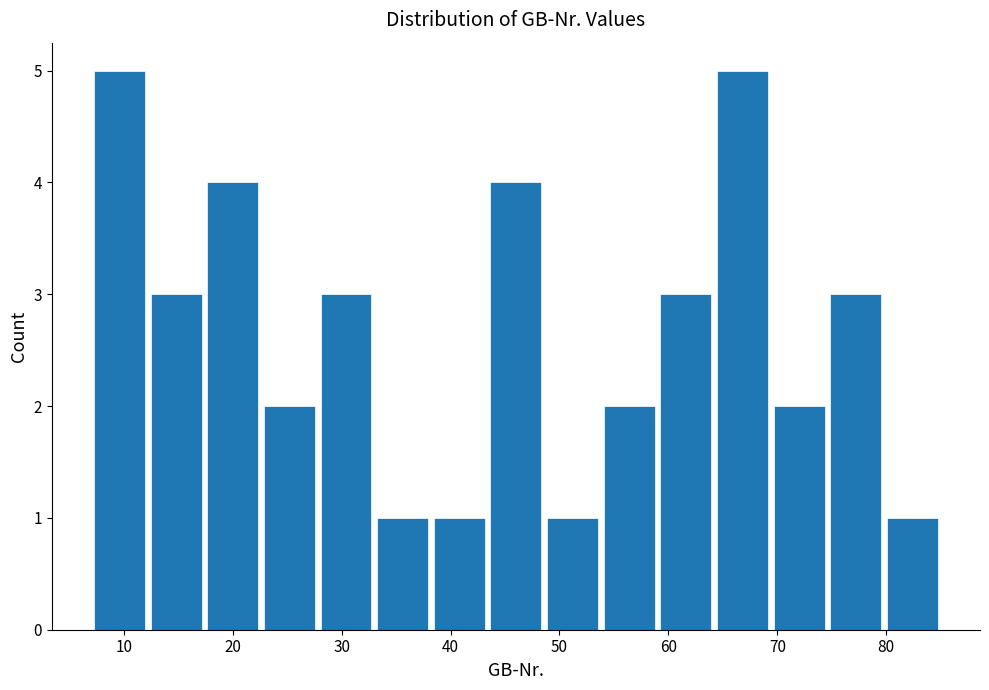

Reading left to right, list every bar in this chart as the range it spans on the x-axis followed by its height. Neither the bar edges nor the heights are printed on the chart, so give them approximately, as read against the axes.

7.0 to 12.2: 5
12.2 to 17.4: 3
17.4 to 22.6: 4
22.6 to 27.8: 2
27.8 to 33.0: 3
33.0 to 38.2: 1
38.2 to 43.4: 1
43.4 to 48.6: 4
48.6 to 53.8: 1
53.8 to 59.0: 2
59.0 to 64.2: 3
64.2 to 69.4: 5
69.4 to 74.6: 2
74.6 to 79.8: 3
79.8 to 85.0: 1